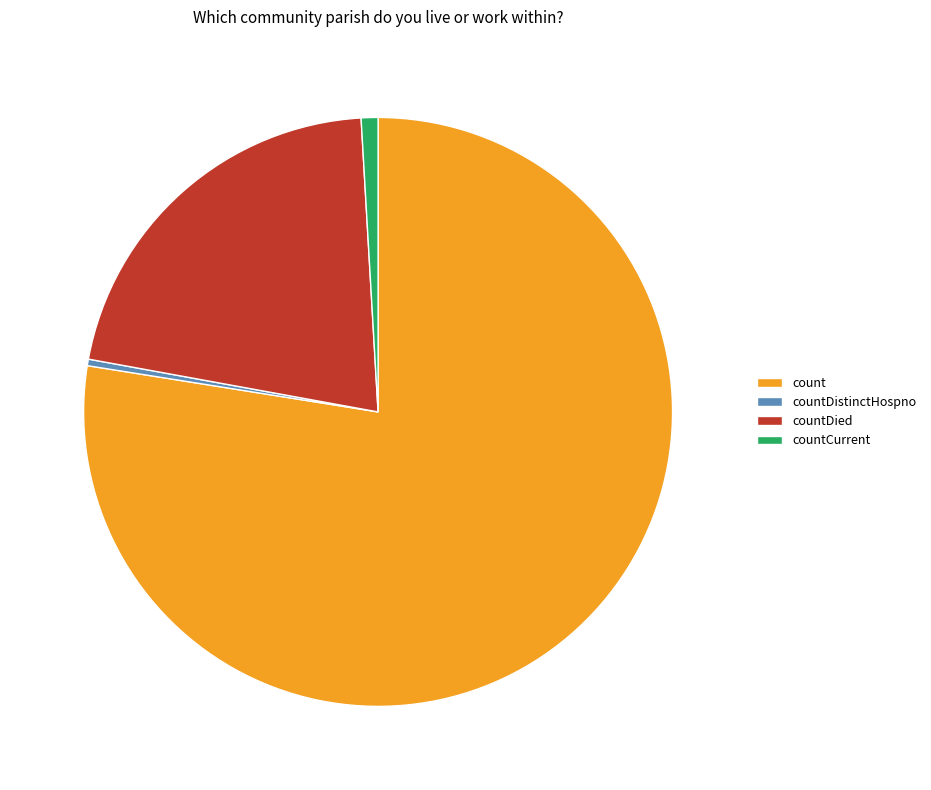

Is the sum of countDistinctHospno and countDied greater than half?

No